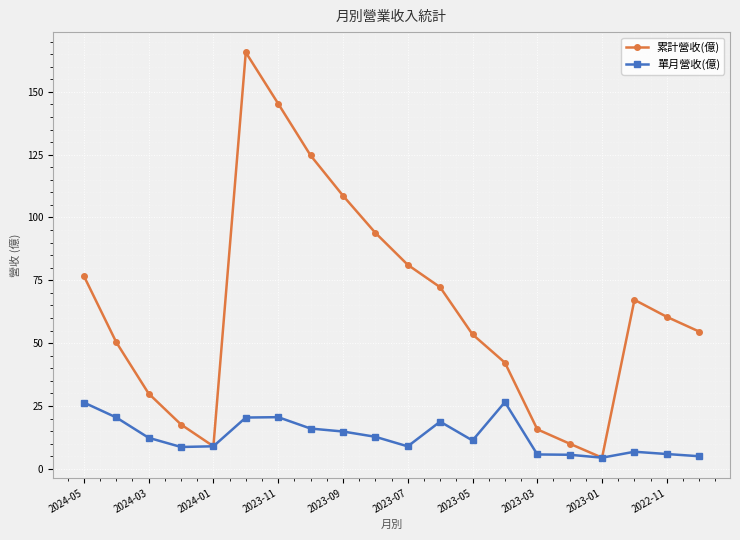

Which series has the largest total across all categories?

累計營收(億)